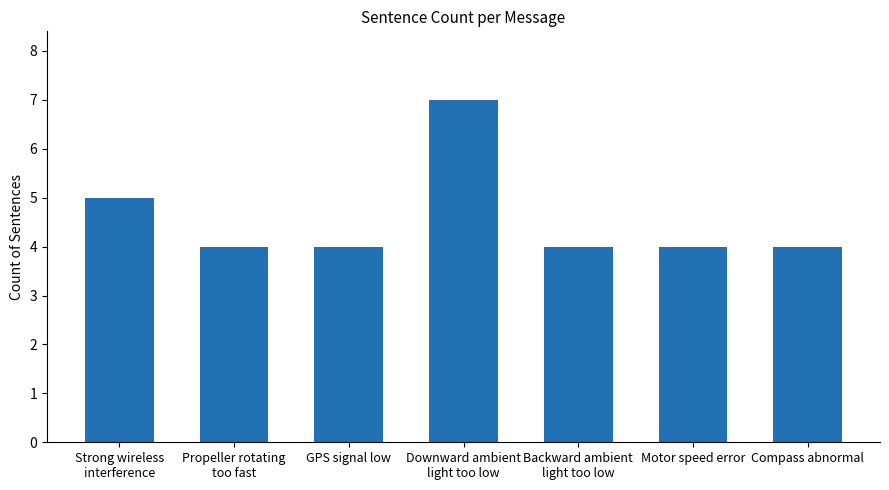

Are the bars horizontal?

No